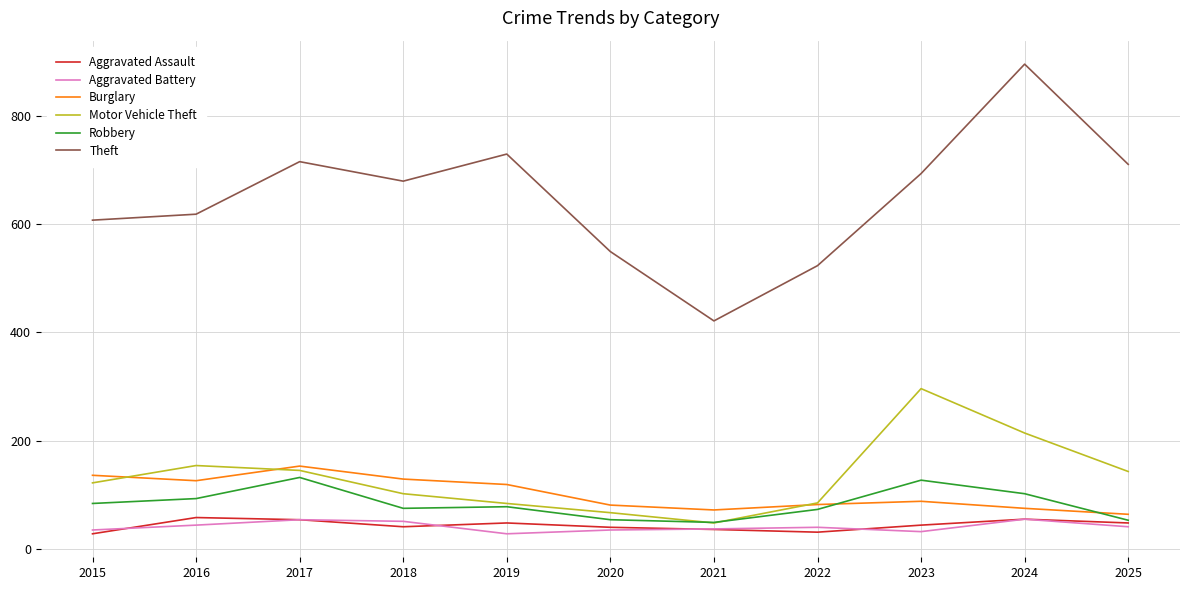

Does the chart display data point markers on the line(s)?

No